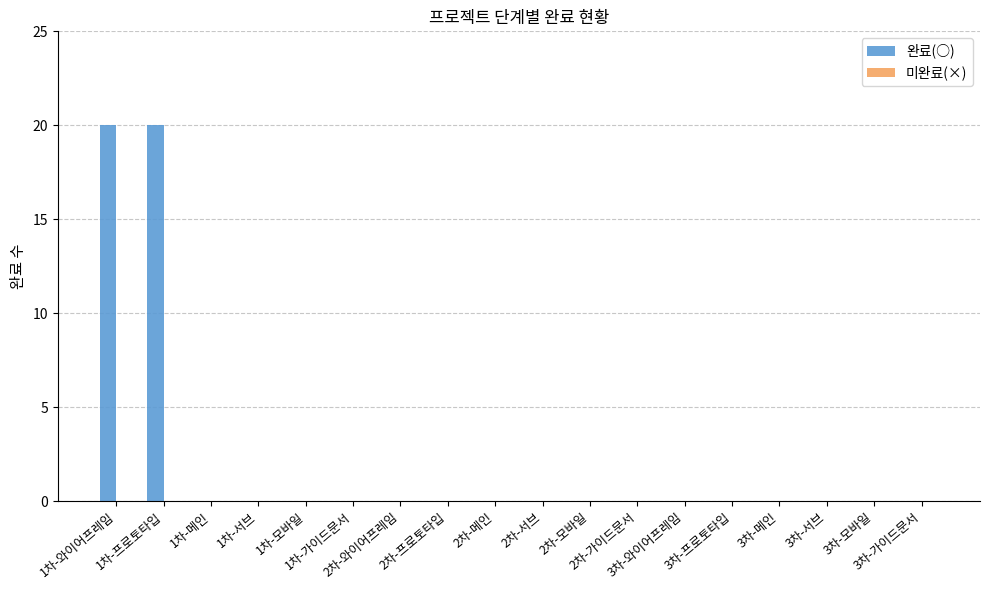

Are the bars horizontal?

No